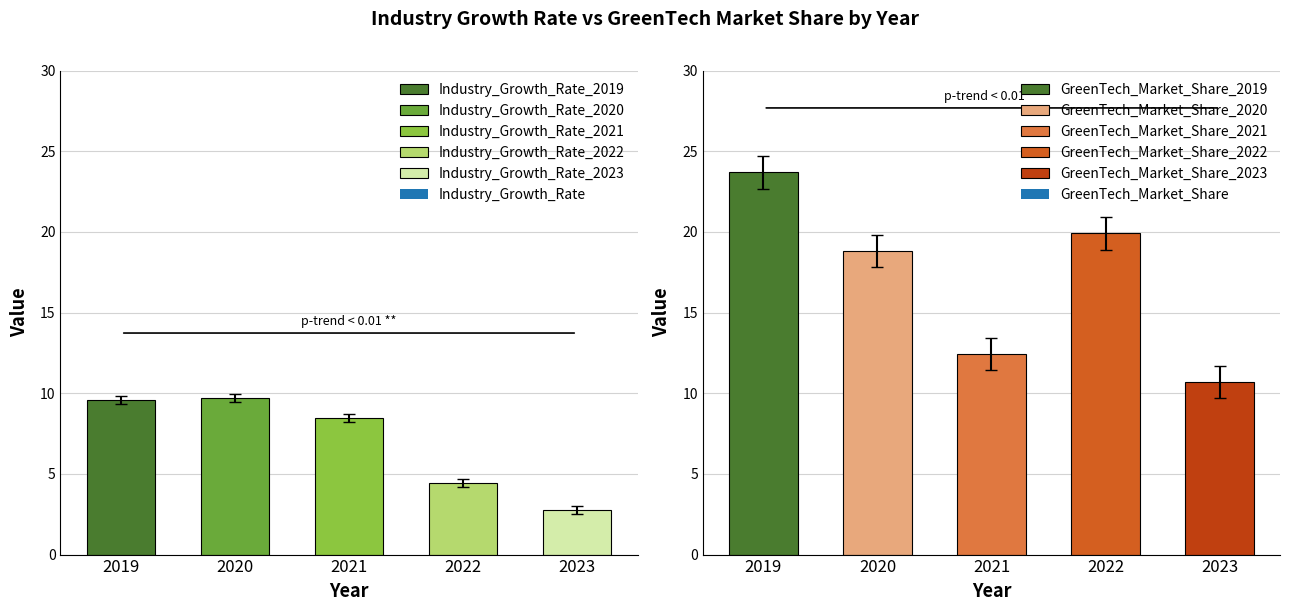

Which label corresponds to the smallest value in the chart?

2023